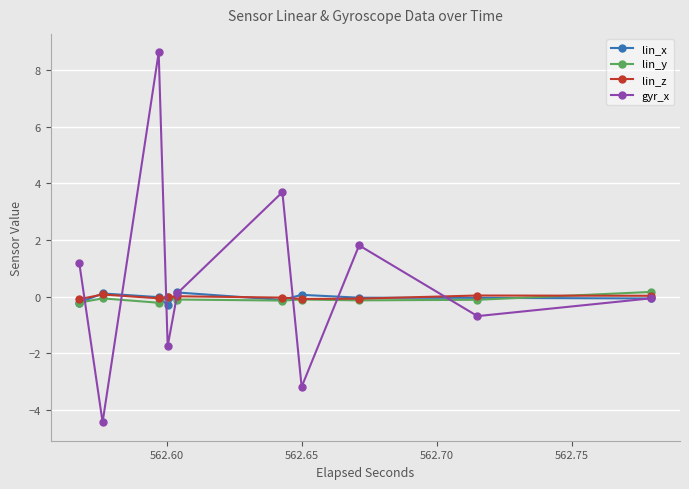

How many values in the gyr_x series exceed 0?

5